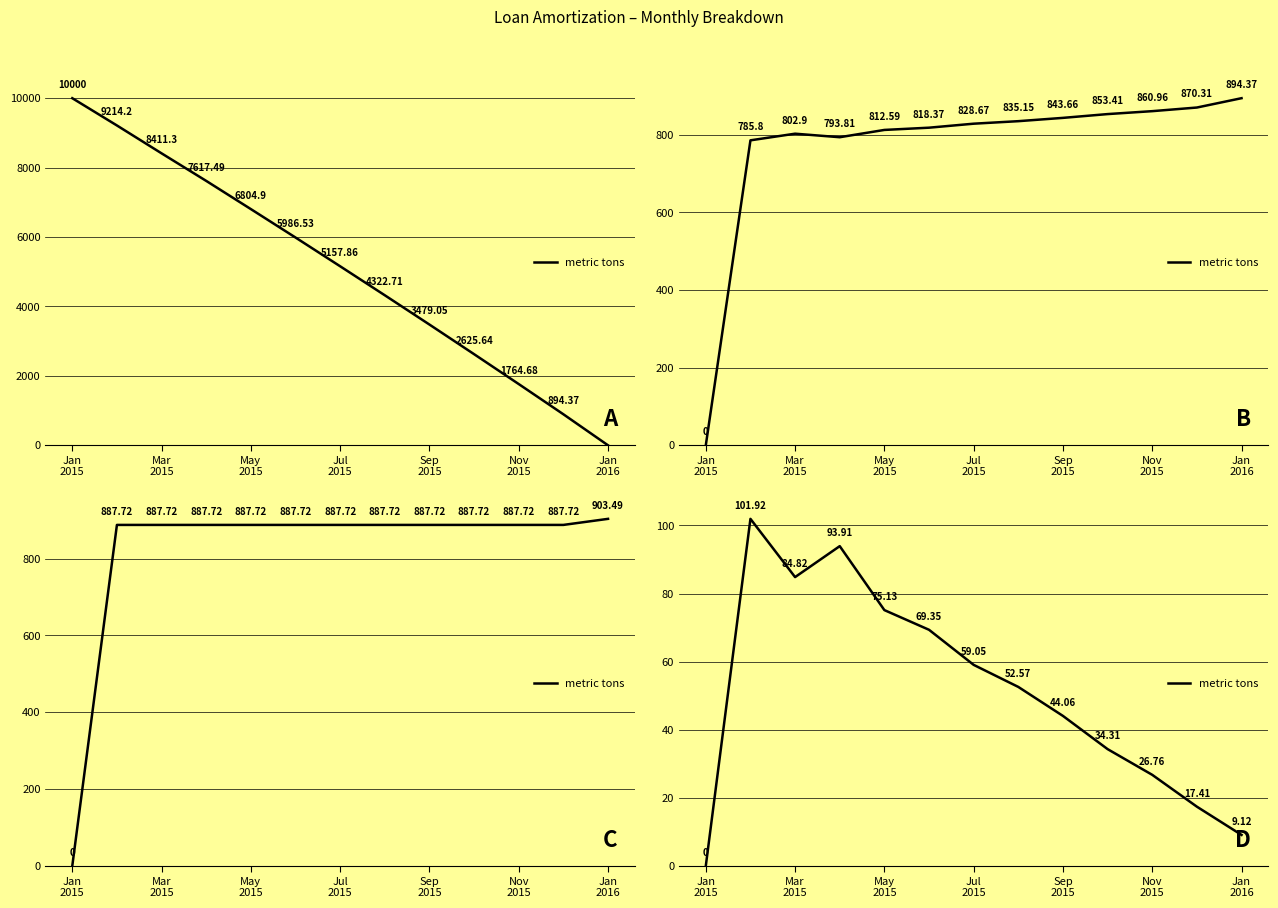

What value does the data have at 9?

34.3